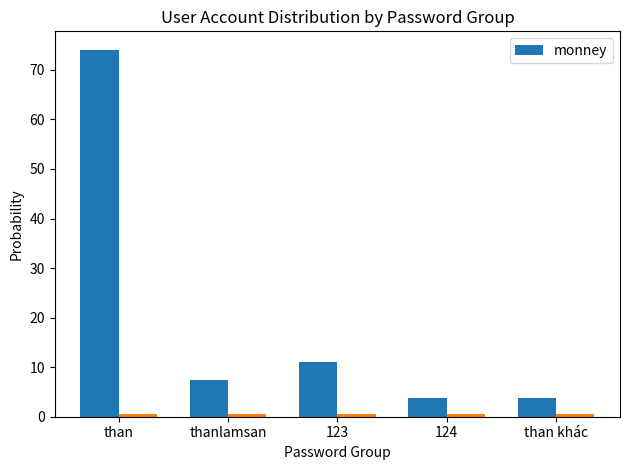

What position from the right is thanlamsan?

4